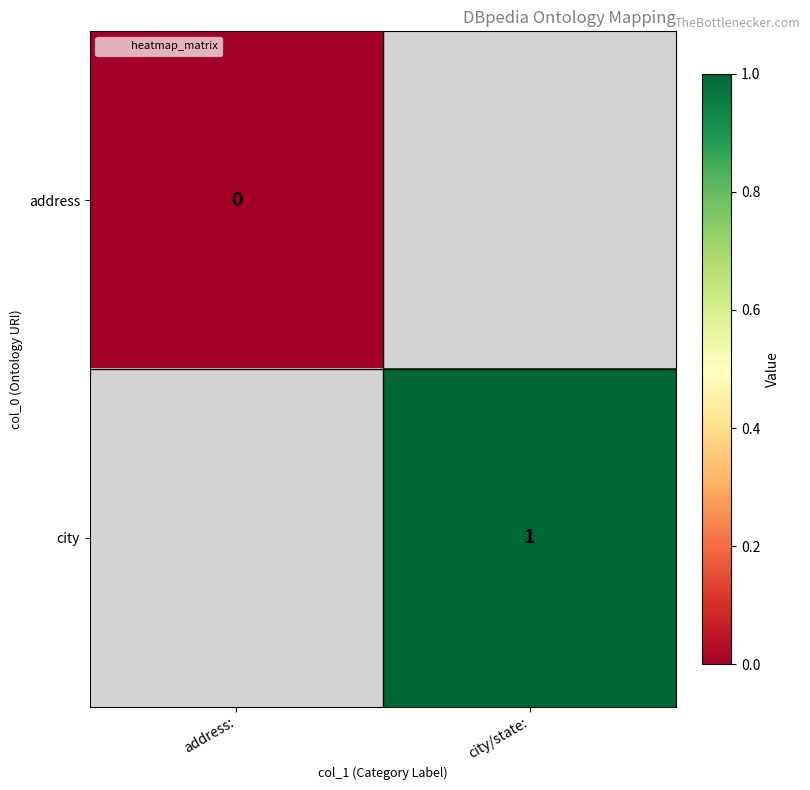

The city series shows 2 at city/state:. True or false?

False